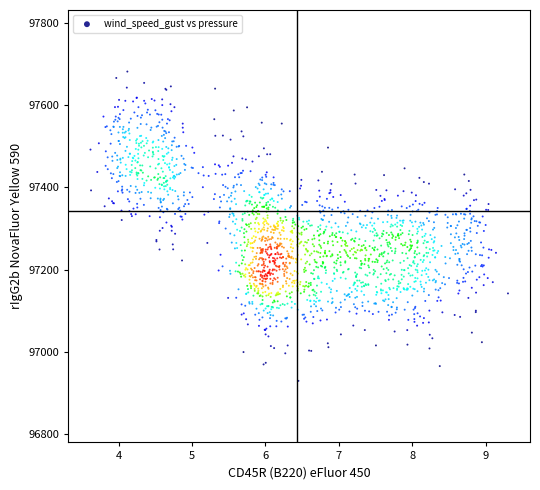

What is the range of X values (max minus min)?

5.7